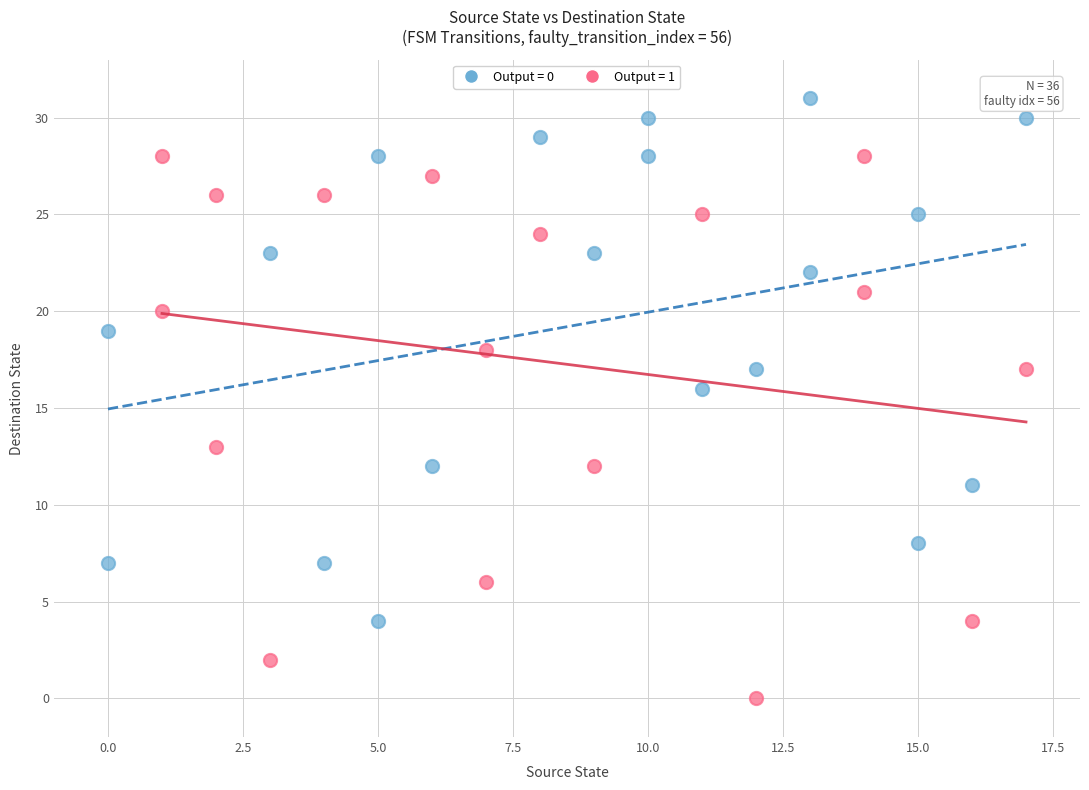

Which series reaches the maximum Y coordinate?

Output = 0